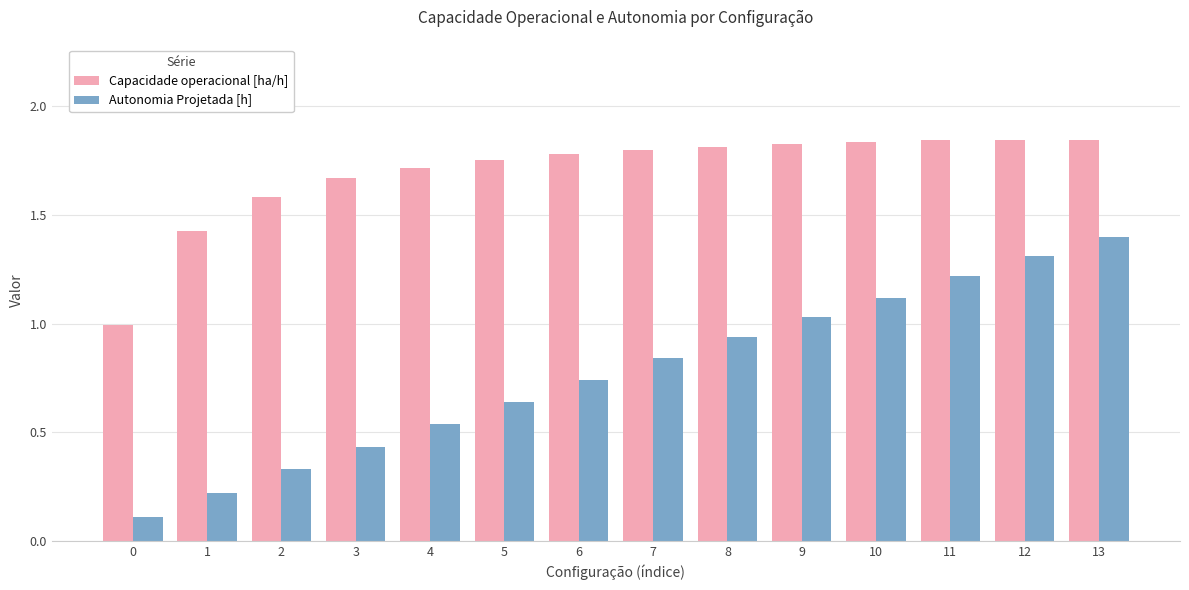

How many groups of bars are there?

14